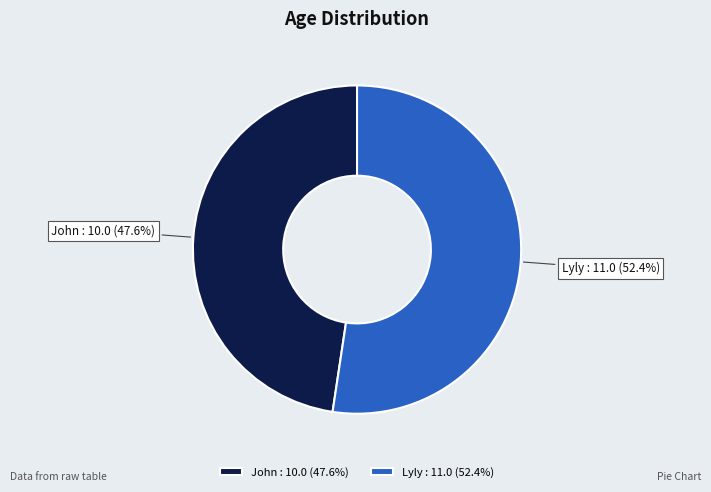

How many segments does this pie chart have?

2